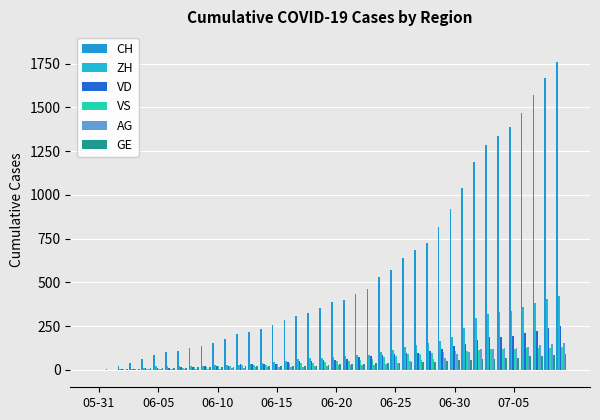

Are the bars horizontal?

No